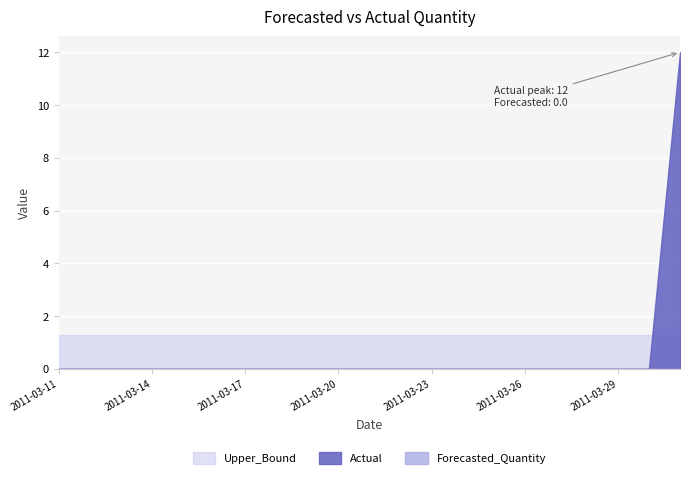

What is the difference between the highest and lowest values at 2011-03-24?

1.3